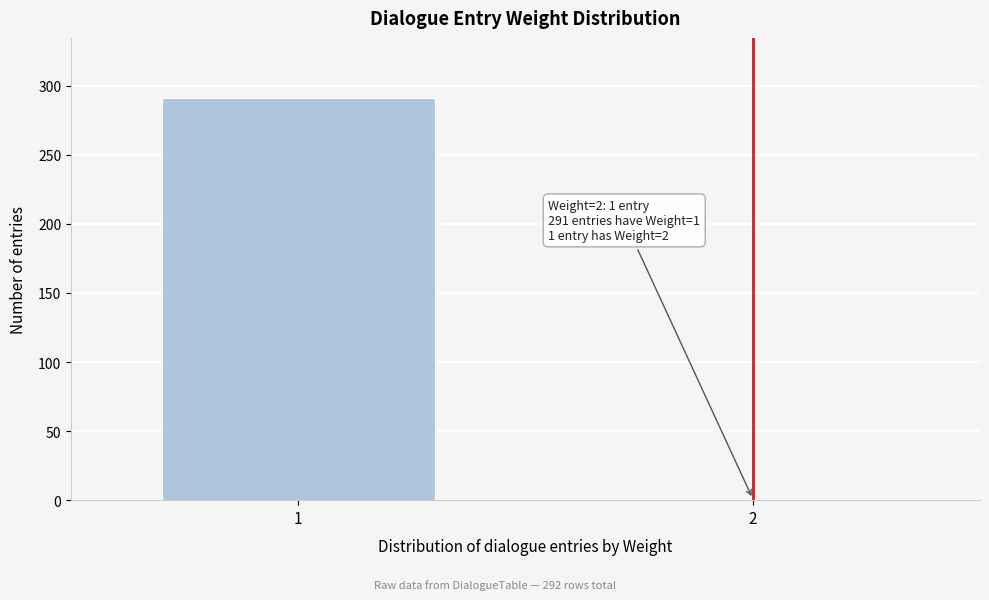

Reading right to left, extract all data points from this chart.

2=1	1=291